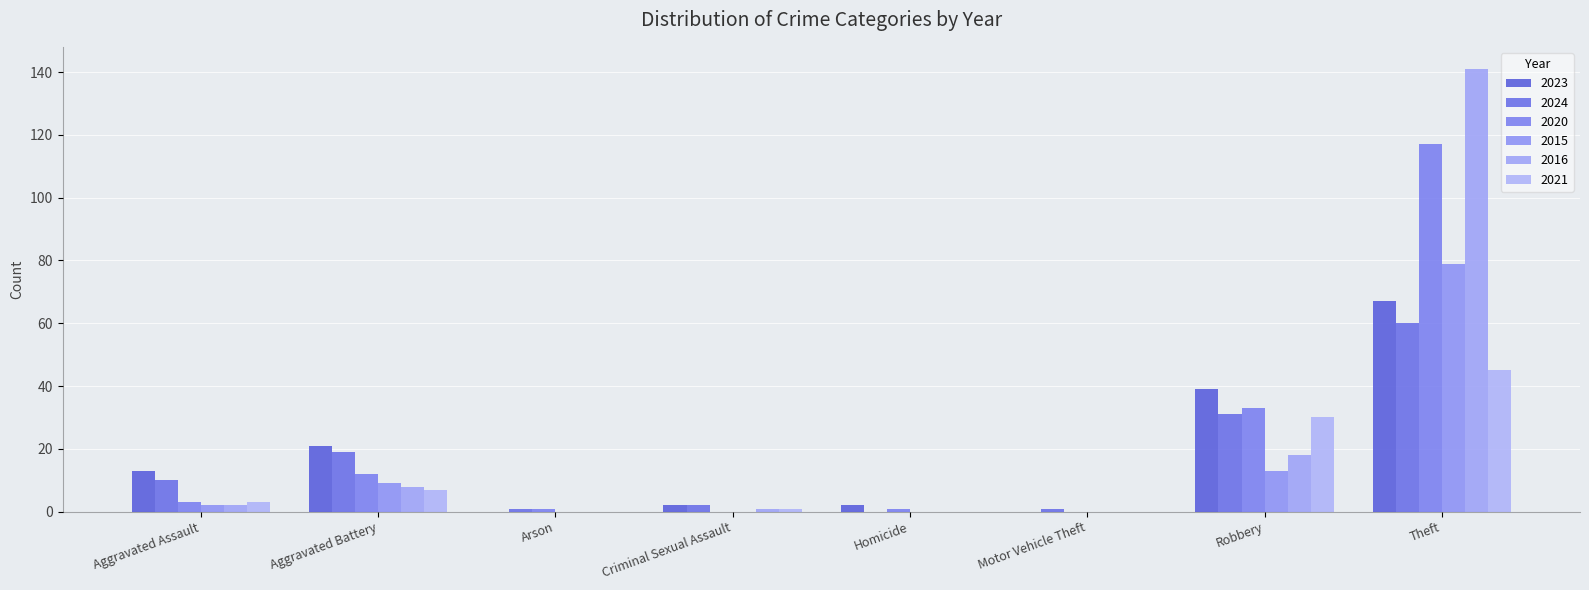

At which category is the sum across all series the highest?

Theft